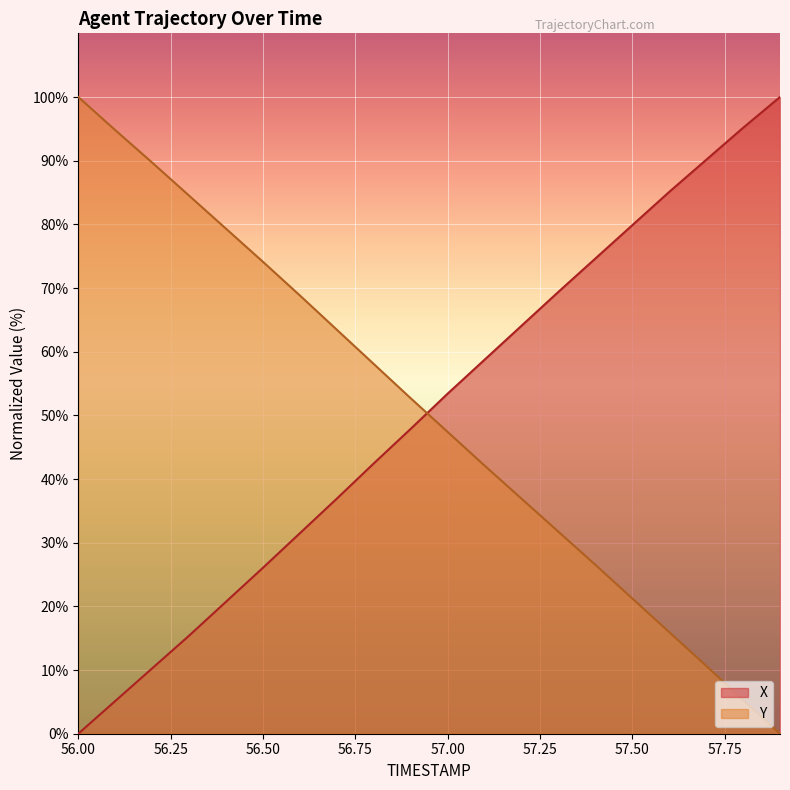

Which series has the largest range (max minus min)?

X